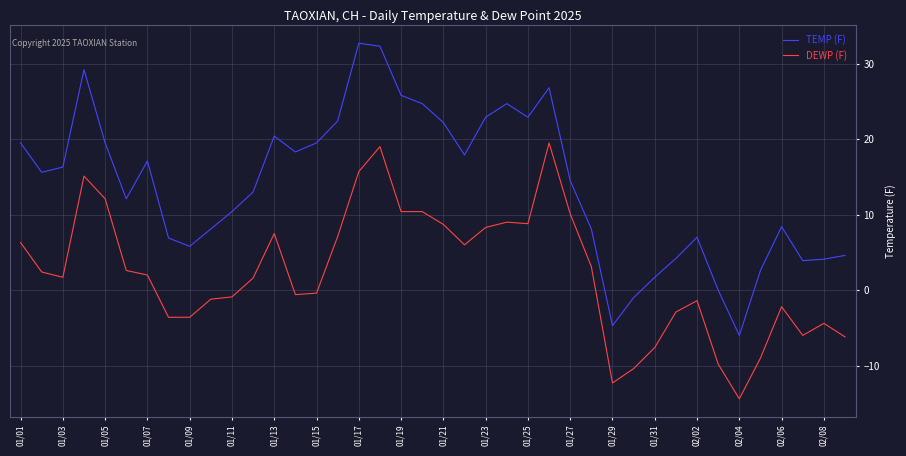

Which series has the largest total across all categories?

TEMP (F)